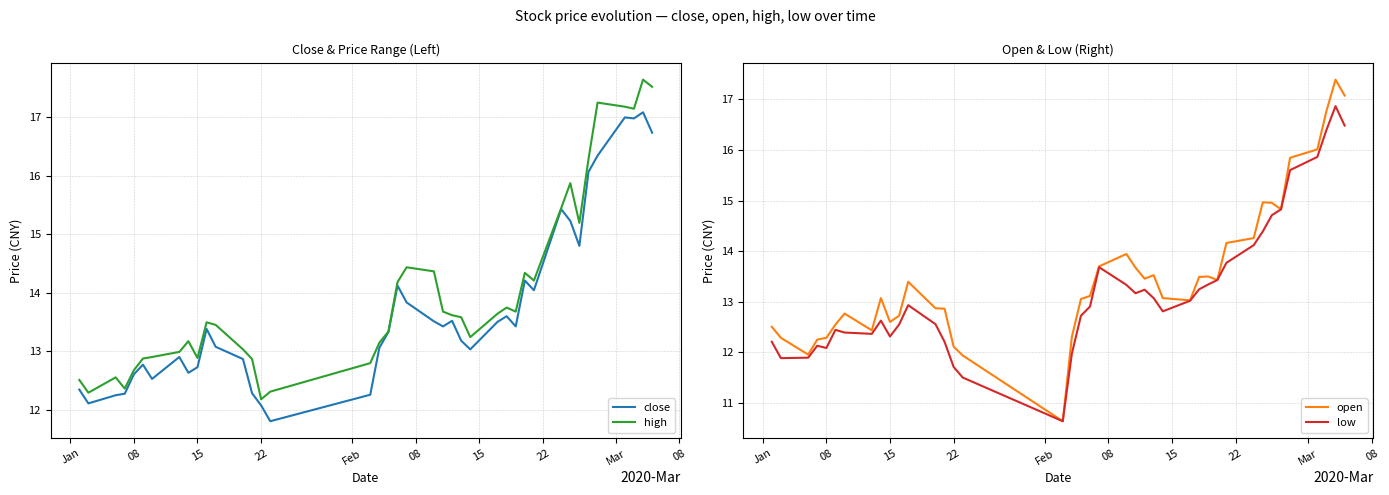

Reading left to right, extract all data points from this chart.

close: 12.3	12.1	12.2	12.3	12.6	12.8	12.5	12.9	12.6	12.7	13.4	13.1	12.9	12.3	12.1	11.8	12.3	13.1	13.3	14.1	13.8	13.5	13.4	13.5	13.2	13.0	13.5	13.6	13.4	14.2	14.0	15.4	15.2	14.8	16.1	16.3	17.0	17.0	17.1	16.7
high: 12.5	12.3	12.6	12.4	12.7	12.9	12.9	13.0	13.2	12.9	13.5	13.4	13.0	12.9	12.2	12.3	12.8	13.1	13.3	14.2	14.4	14.4	13.7	13.6	13.6	13.2	13.6	13.7	13.7	14.3	14.2	15.4	15.9	15.2	16.3	17.2	17.2	17.1	17.6	17.5
open: 12.5	12.3	12.0	12.3	12.3	12.6	12.8	12.4	13.1	12.6	12.7	13.4	12.9	12.9	12.1	11.9	10.6	12.3	13.1	13.1	13.7	13.9	13.7	13.5	13.5	13.1	13.0	13.5	13.5	13.4	14.2	14.3	15.0	15.0	14.8	15.8	16.0	16.8	17.4	17.1
low: 12.2	11.9	11.9	12.1	12.1	12.4	12.4	12.4	12.6	12.3	12.6	12.9	12.6	12.2	11.7	11.5	10.6	12.0	12.7	12.9	13.7	13.3	13.2	13.2	13.1	12.8	13.0	13.2	13.3	13.4	13.8	14.1	14.4	14.7	14.8	15.6	15.9	16.4	16.9	16.5